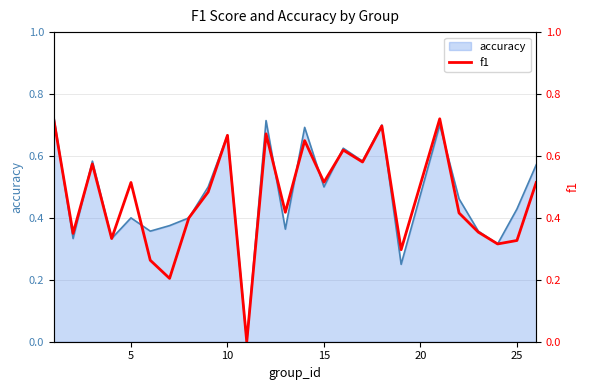

The value of accuracy at 25 is 0.6. True or false?

False